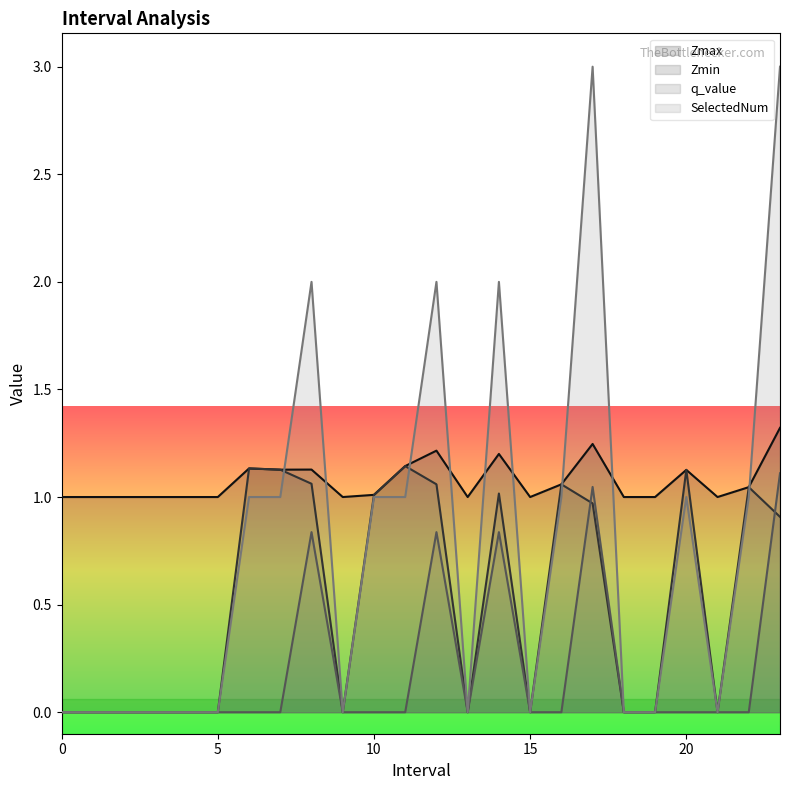

The q_value series shows 0.3 at 23.0. True or false?

False